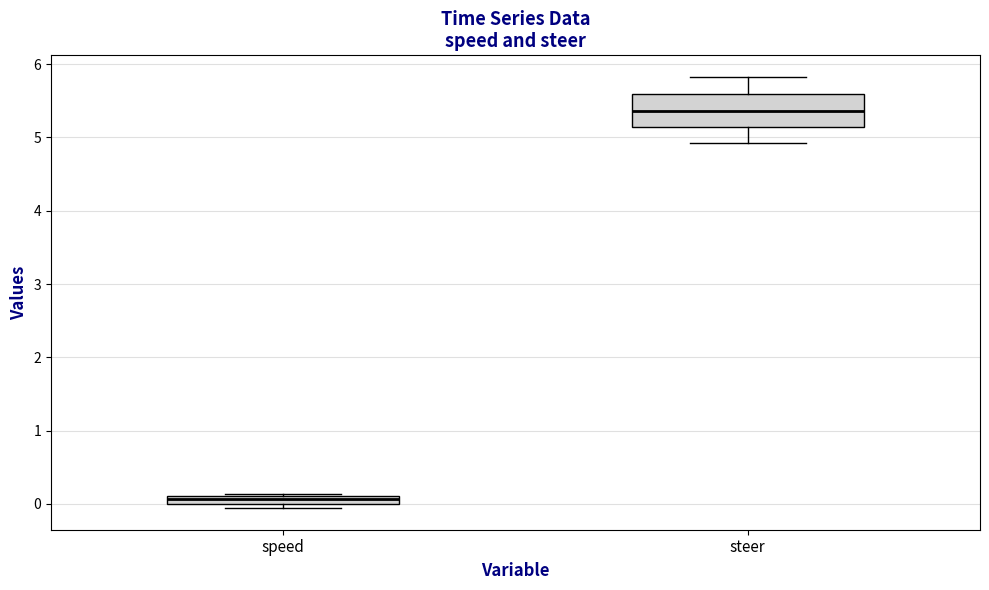

Which box has the lowest median line?

speed